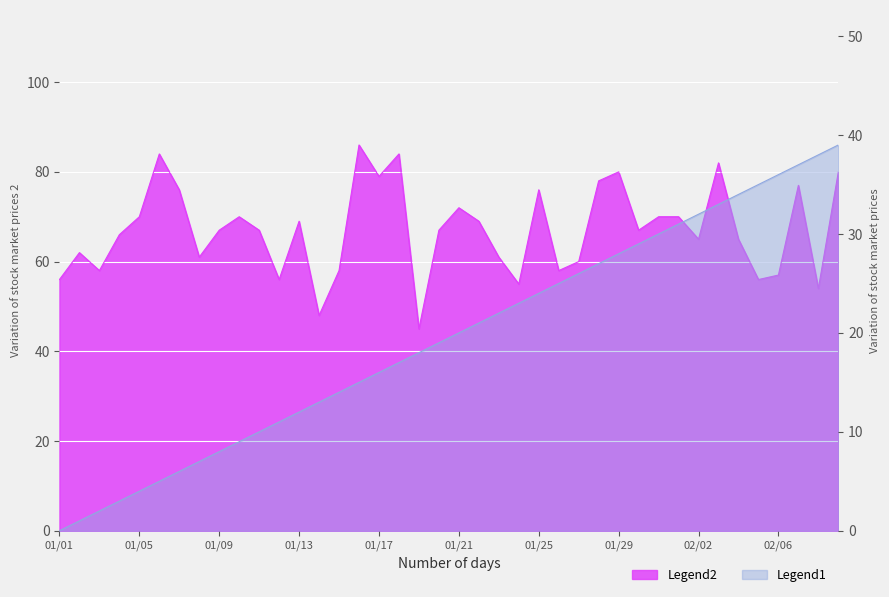

What is the label of the 7th point from the right?

2018/02/03